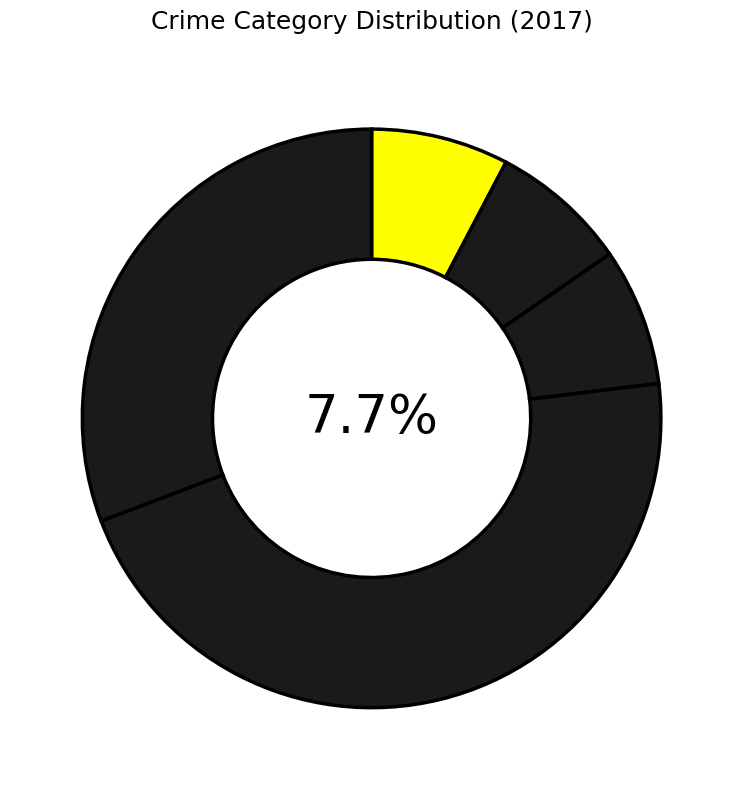

Is Aggravated Battery the majority of the pie?

No